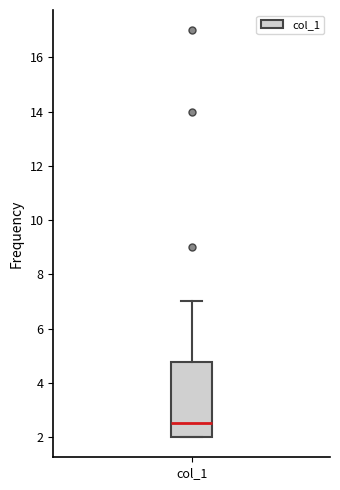

Where is the upper edge of the box for col_1 on the y-axis? The values are not printed on the chart, so give them approximately, as read against the axis.

4.8